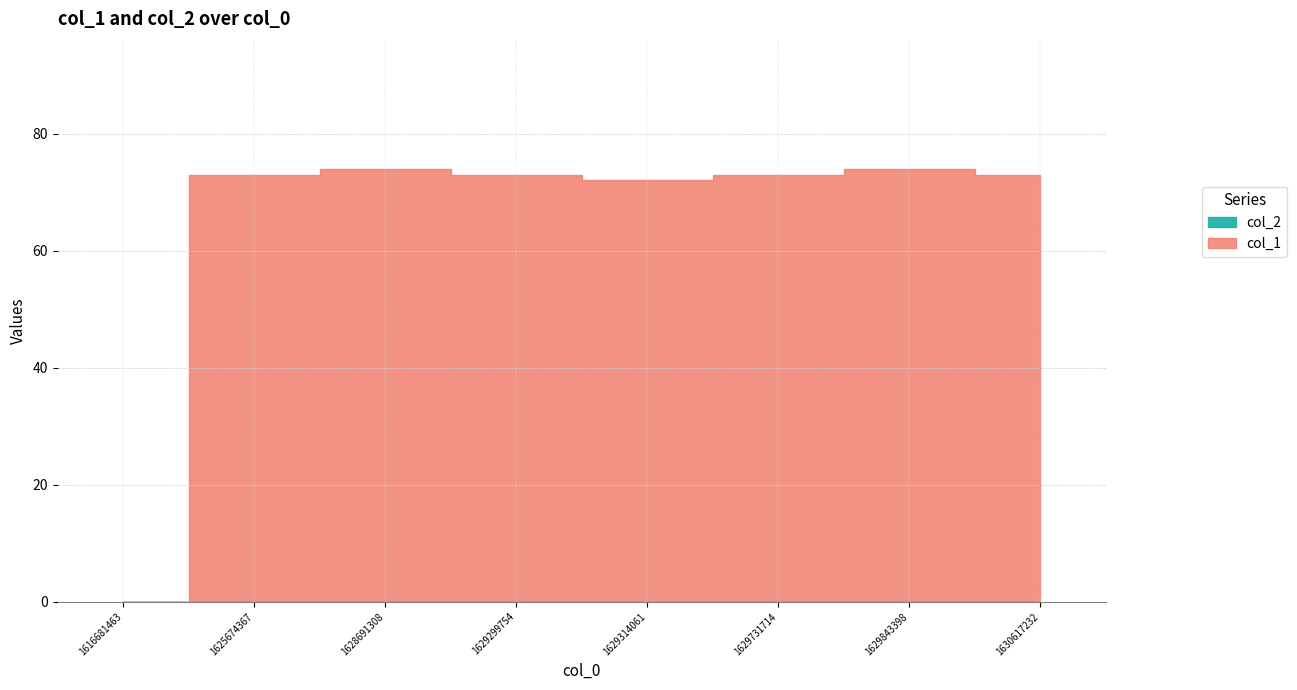

Reading left to right, what are all the values shown in this chart?

col_1: 1616681463=0	1625674367=73	1628691308=74	1629299754=73	1629314061=72	1629731714=73	1629843398=74	1630617232=73
col_2: 1616681463=0	1625674367=0	1628691308=0	1629299754=0	1629314061=0	1629731714=0	1629843398=0	1630617232=0